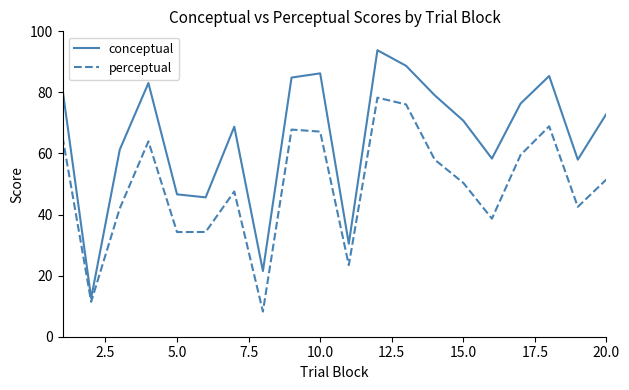

Rank the series by their average value, from lowest to highest.

perceptual, conceptual